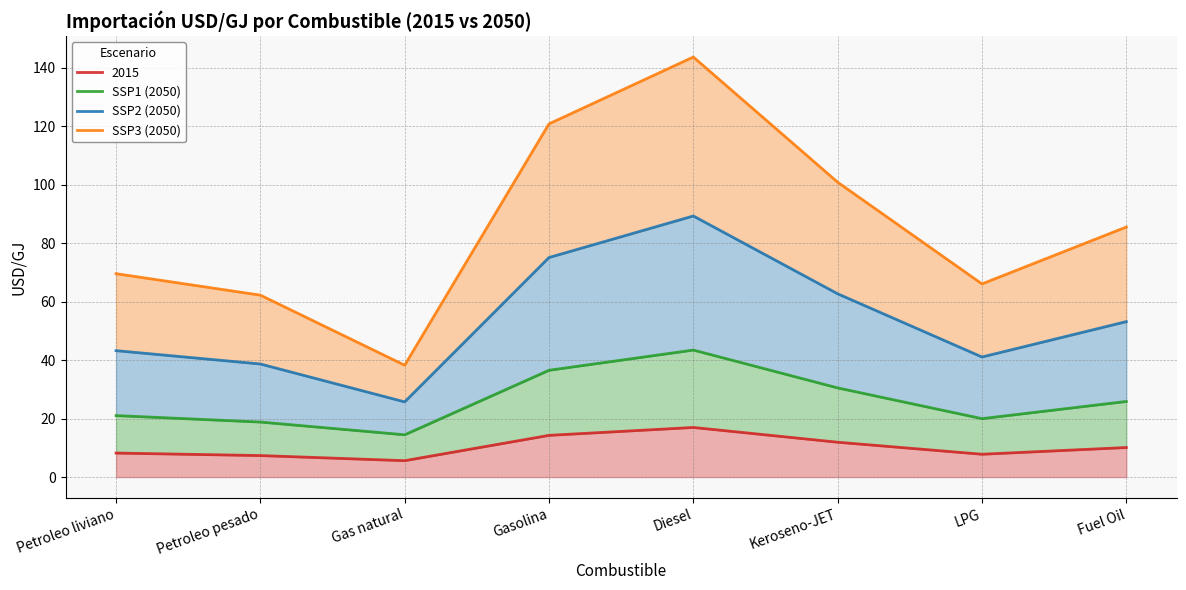

Where is SSP1 (2050) nearest to the value 28?

Fuel Oil